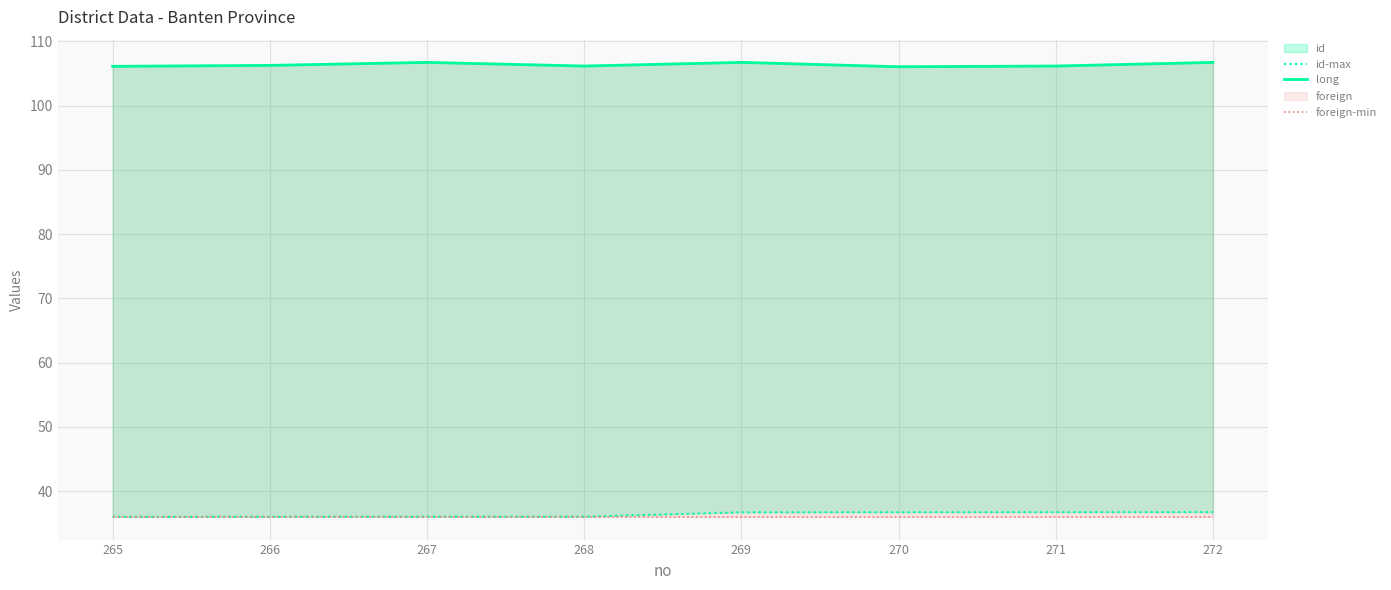

True or false: foreign-min has a value of 36.0 at 268.

True